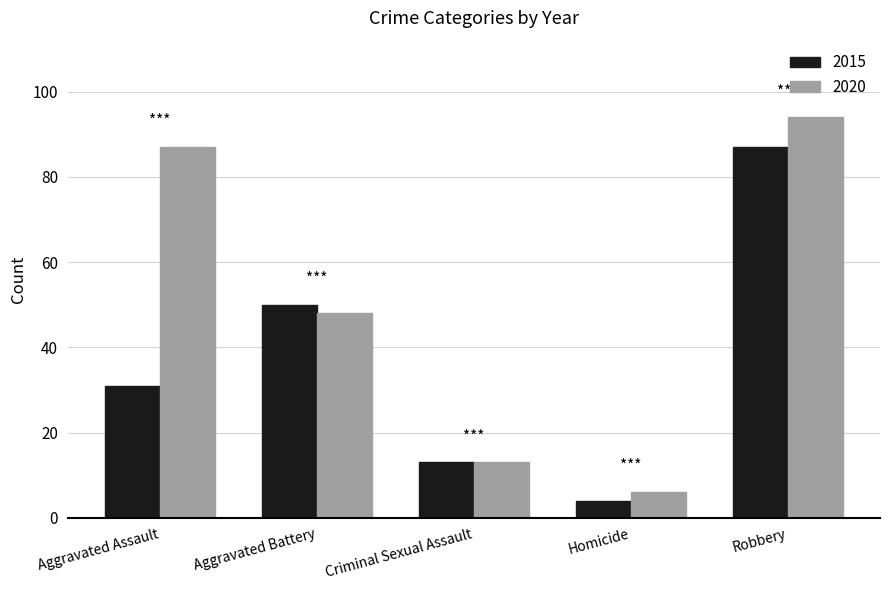

What is the label of the 5th bar from the left?

Robbery